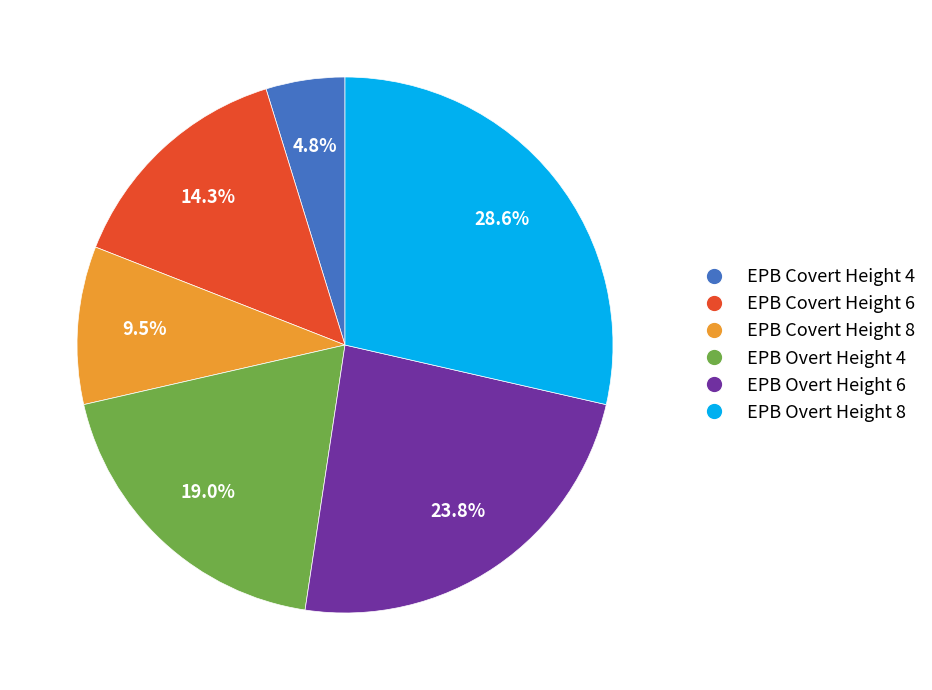

Does EPB Overt Height 6 account for over 50% of the chart?

No